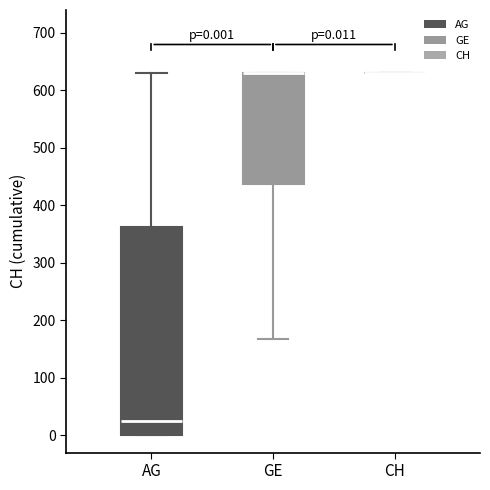

Comparing the boxes themselves (not the whiskers), which one is the tallest?

AG